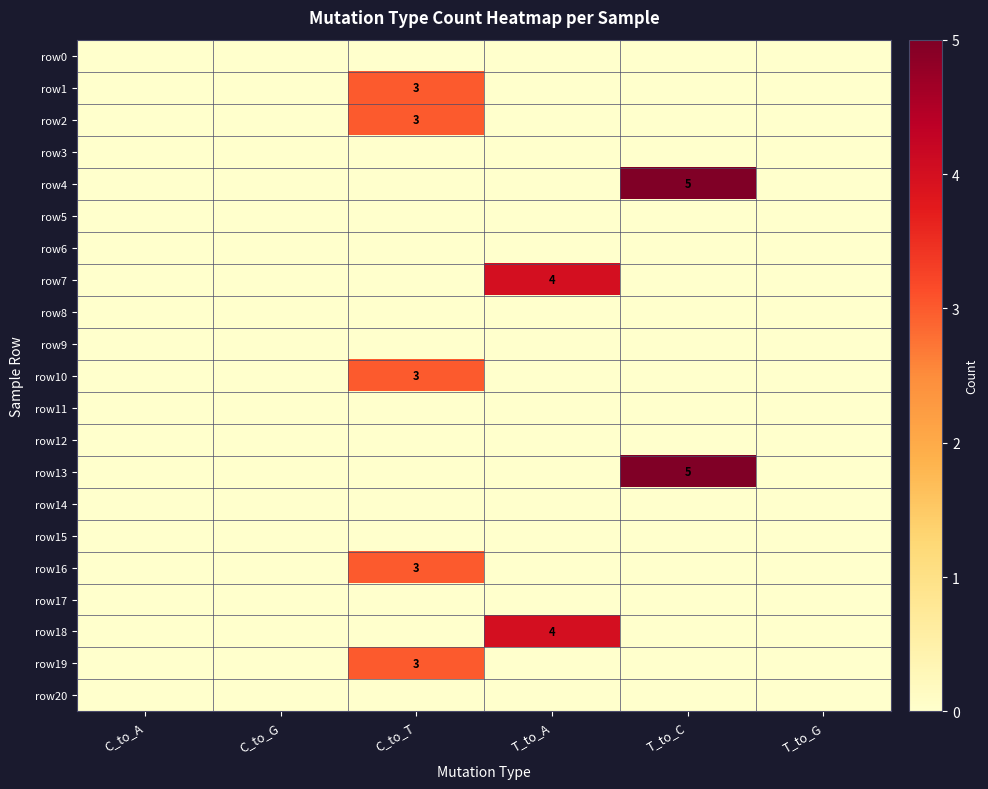

How many distinct data groups are displayed?

21